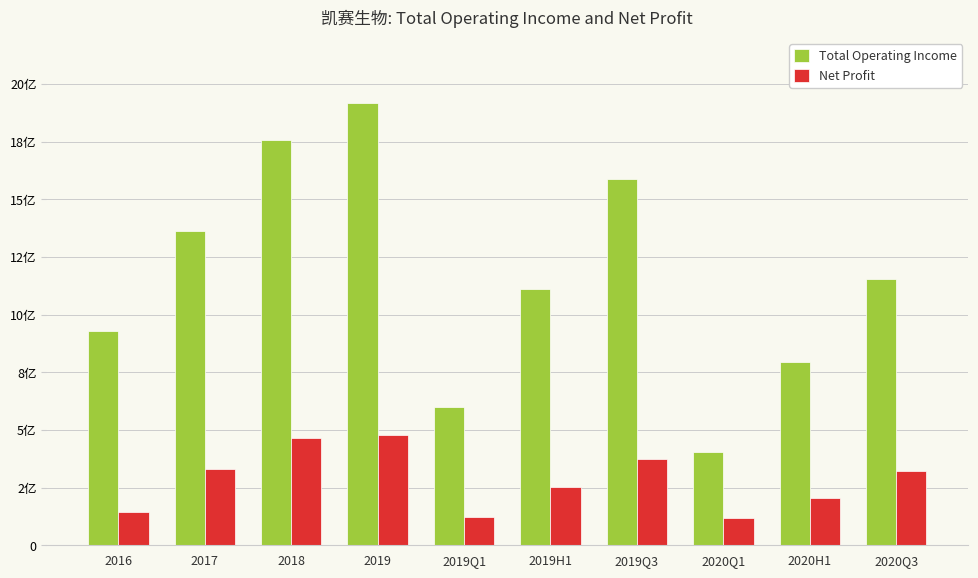

Reading left to right, list all the values displayed in this chart.

Total Operating Income: 929128416.5	1362694736.0	1757116169.7	1916199460.7	599795451.5	1109043537.6	1586402012.0	405562221.1	793444637.8	1152256813.8
Net Profit: 145470451.5	332727682.1	466292871.0	478880430.8	122536287.8	253192123.5	372582436.0	118289000.8	206428121.2	321294746.8